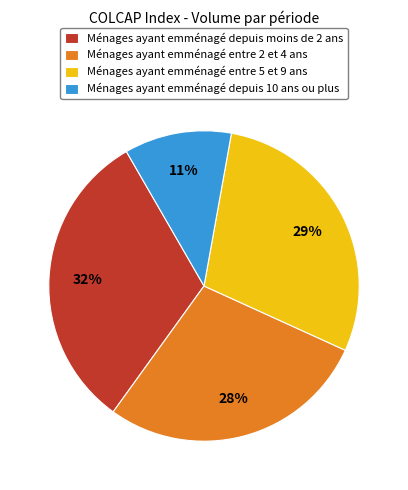

What percentage is the Ménages ayant emménagé depuis 10 ans ou plus slice, to the nearest percent?

11%